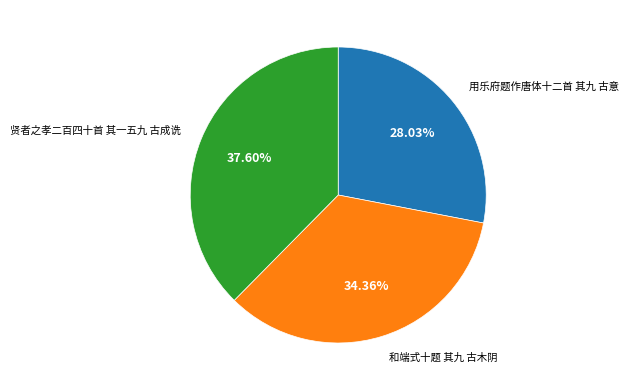

Is there a majority slice in this chart?

No